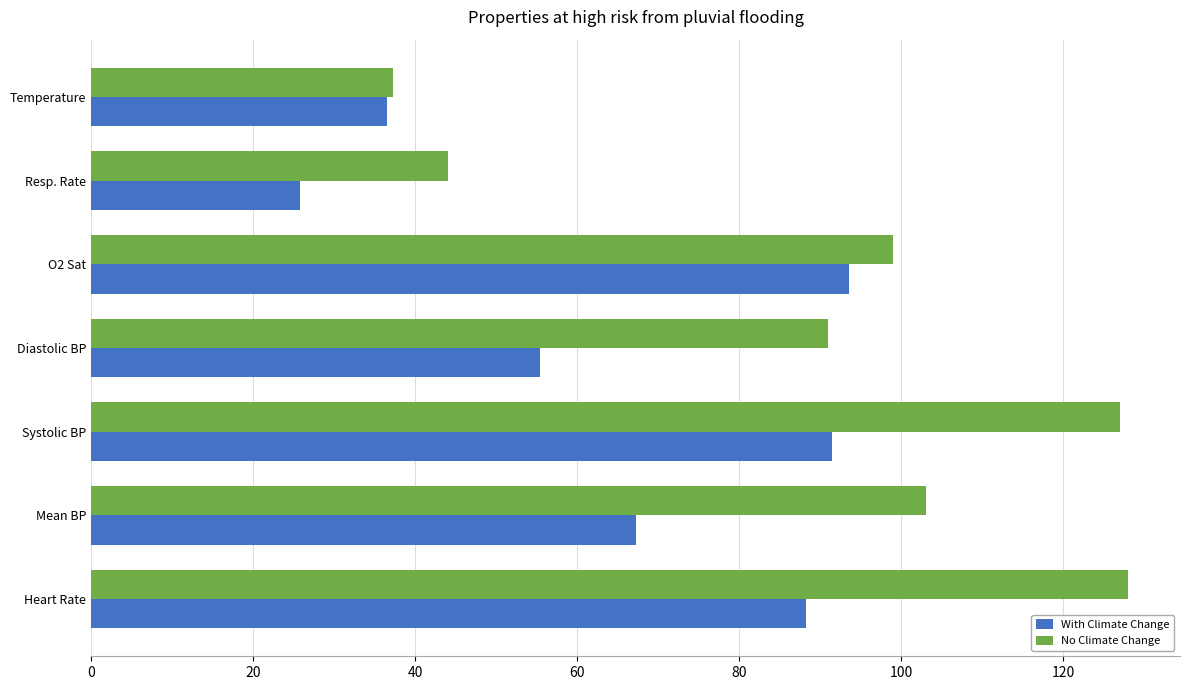

What is the difference between the highest and lowest values at Mean BP?

35.7